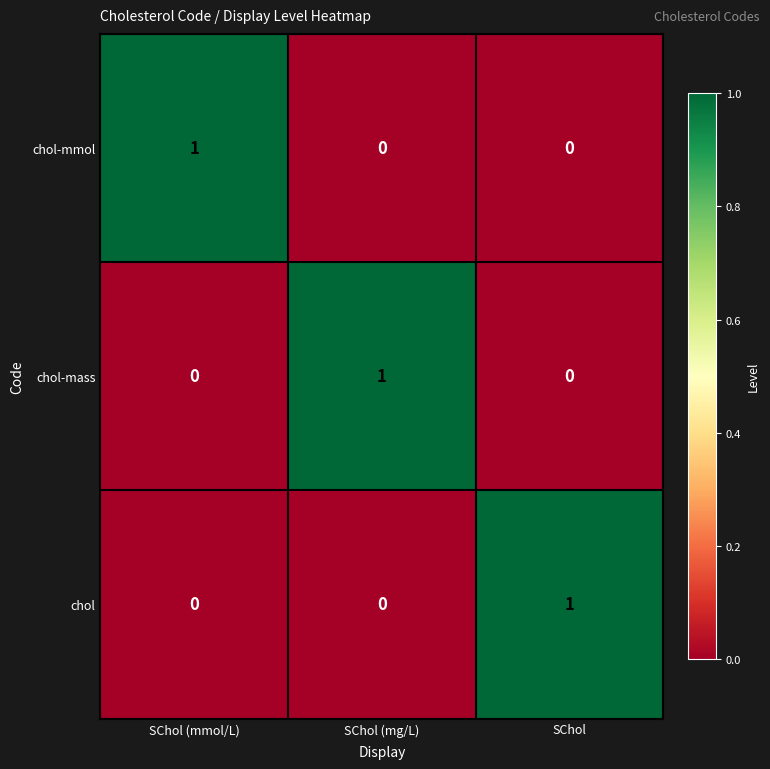

How many distinct data groups are displayed?

3